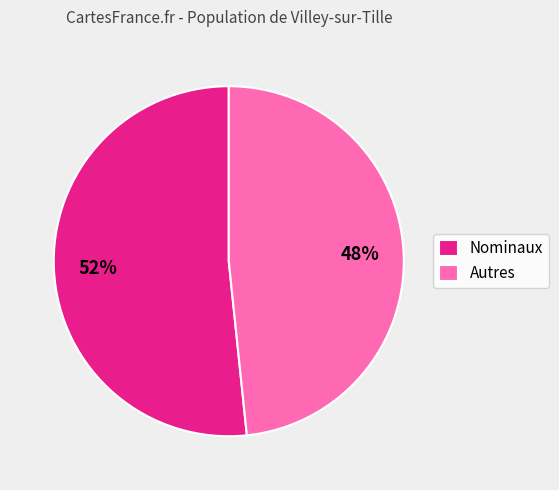

Is the sum of Nominaux and Autres greater than half?

Yes